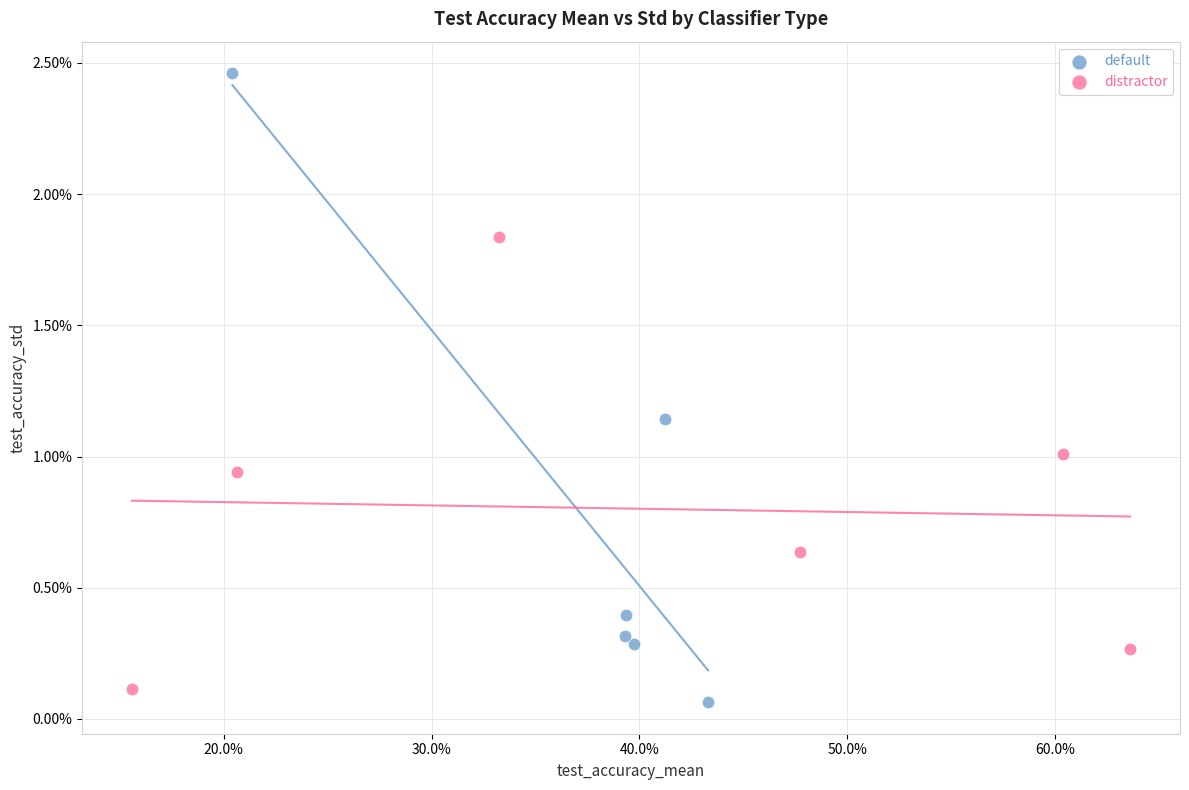

Which series reaches the minimum Y coordinate?

default